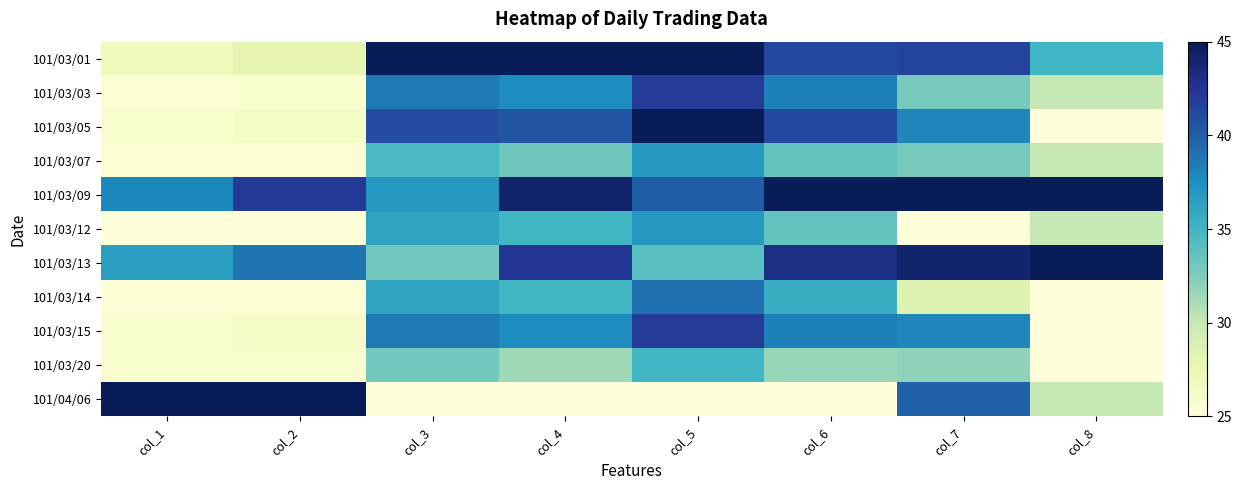

Reading left to right, transcribe all the data shown in this chart.

101/03/01: col_1=27.0	col_2=28.0	col_3=45.0	col_4=45.0	col_5=45.0	col_6=41.2	col_7=41.5	col_8=35.0
101/03/03: col_1=25.4	col_2=25.6	col_3=38.6	col_4=37.7	col_5=42.0	col_6=38.3	col_7=32.8	col_8=30.0
101/03/05: col_1=25.8	col_2=26.3	col_3=41.0	col_4=40.5	col_5=45.0	col_6=41.2	col_7=38.0	col_8=25.0
101/03/07: col_1=25.4	col_2=25.5	col_3=34.6	col_4=33.2	col_5=37.0	col_6=33.6	col_7=32.8	col_8=30.0
101/03/09: col_1=38.0	col_2=42.1	col_3=37.0	col_4=44.1	col_5=40.0	col_6=45.0	col_7=45.0	col_8=45.0
101/03/12: col_1=25.0	col_2=25.0	col_3=36.2	col_4=35.0	col_5=37.0	col_6=33.6	col_7=25.0	col_8=30.0
101/03/13: col_1=36.6	col_2=38.9	col_3=33.0	col_4=42.3	col_5=34.0	col_6=43.1	col_7=44.1	col_8=45.0
101/03/14: col_1=25.2	col_2=25.2	col_3=36.2	col_4=35.0	col_5=39.0	col_6=35.5	col_7=28.5	col_8=25.0
101/03/15: col_1=25.8	col_2=26.2	col_3=38.6	col_4=37.7	col_5=42.0	col_6=38.3	col_7=38.0	col_8=25.0
101/03/20: col_1=25.8	col_2=25.8	col_3=33.0	col_4=31.4	col_5=35.0	col_6=31.7	col_7=32.0	col_8=25.0
101/04/06: col_1=45.0	col_2=45.0	col_3=25.0	col_4=25.0	col_5=25.0	col_6=25.0	col_7=39.8	col_8=30.0